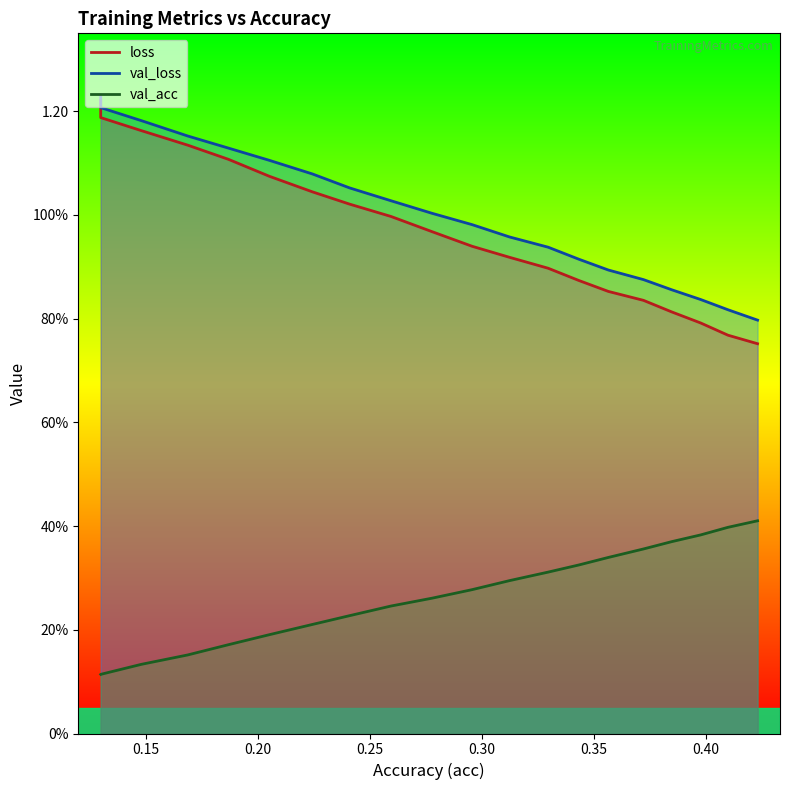

True or false: val_loss and val_acc intersect in this chart.

False